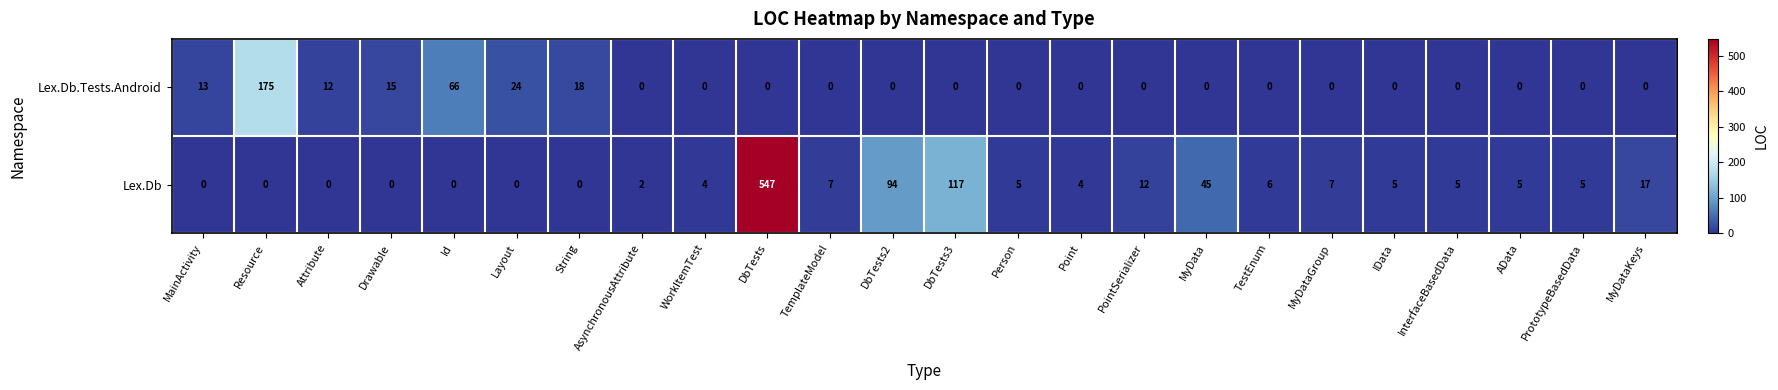

Which series has the largest total across all categories?

Lex.Db